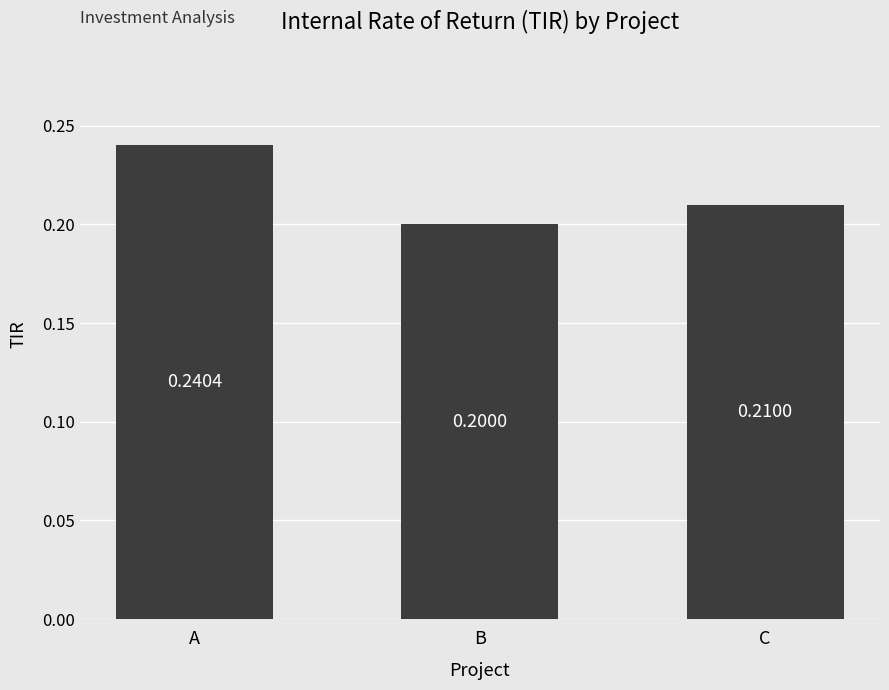

Reading left to right, extract all data points from this chart.

A=0.2	B=0.2	C=0.2